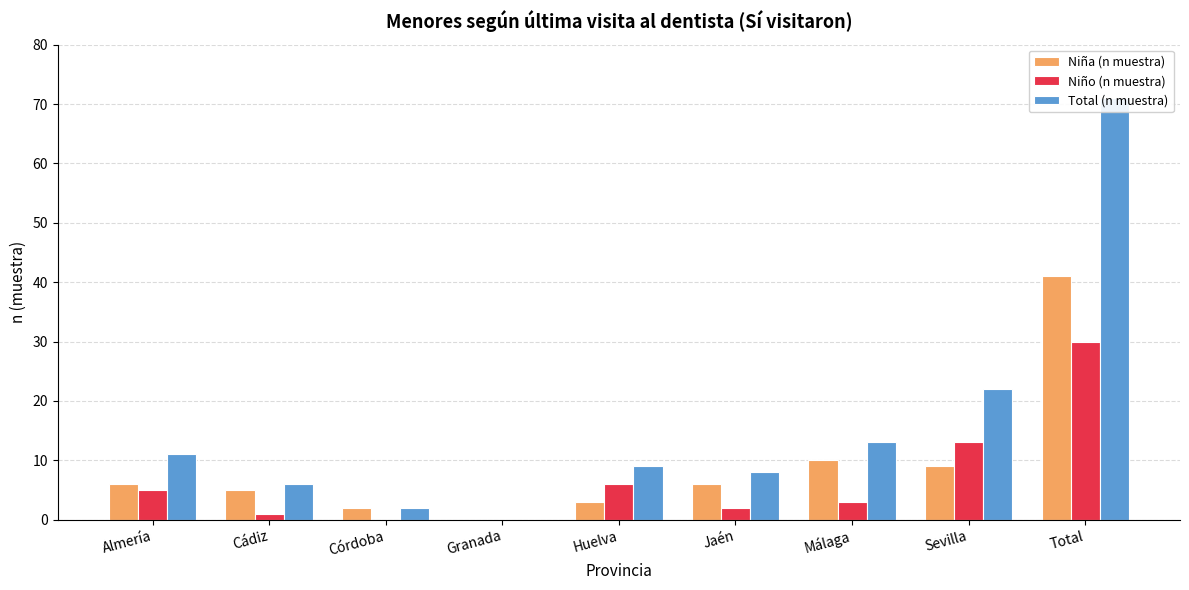

What is the sum of the Niño (n muestra) values at Almería and Málaga?

8